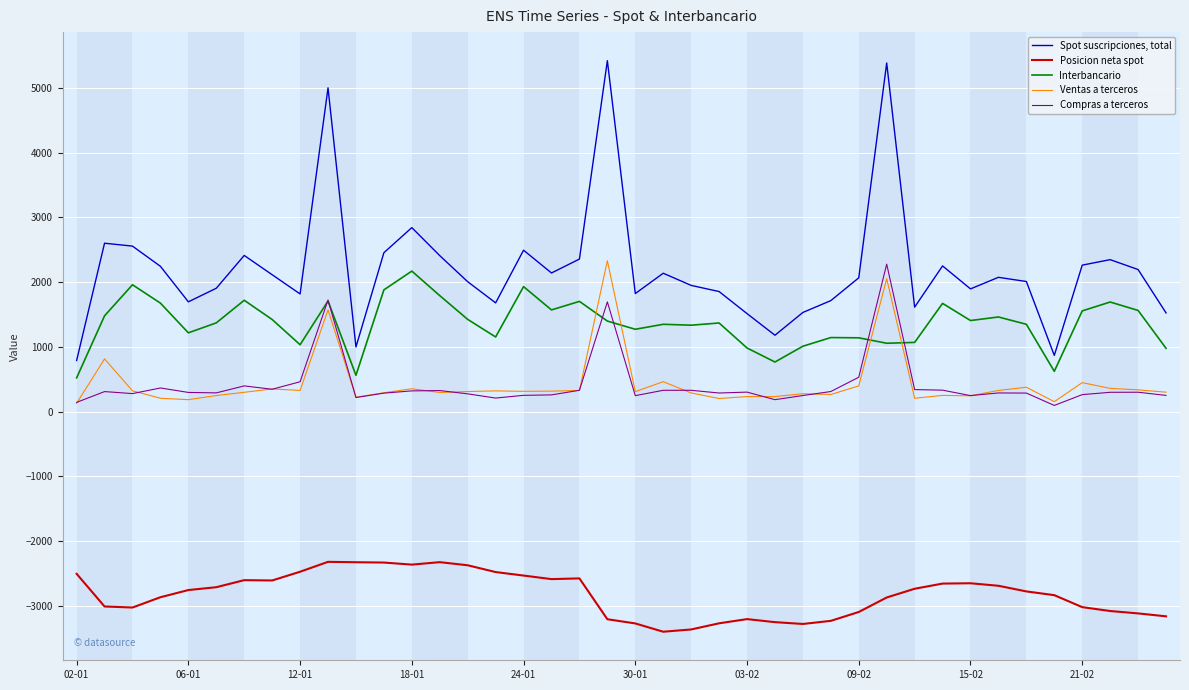

What is the minimum value shown in the chart?

-3403